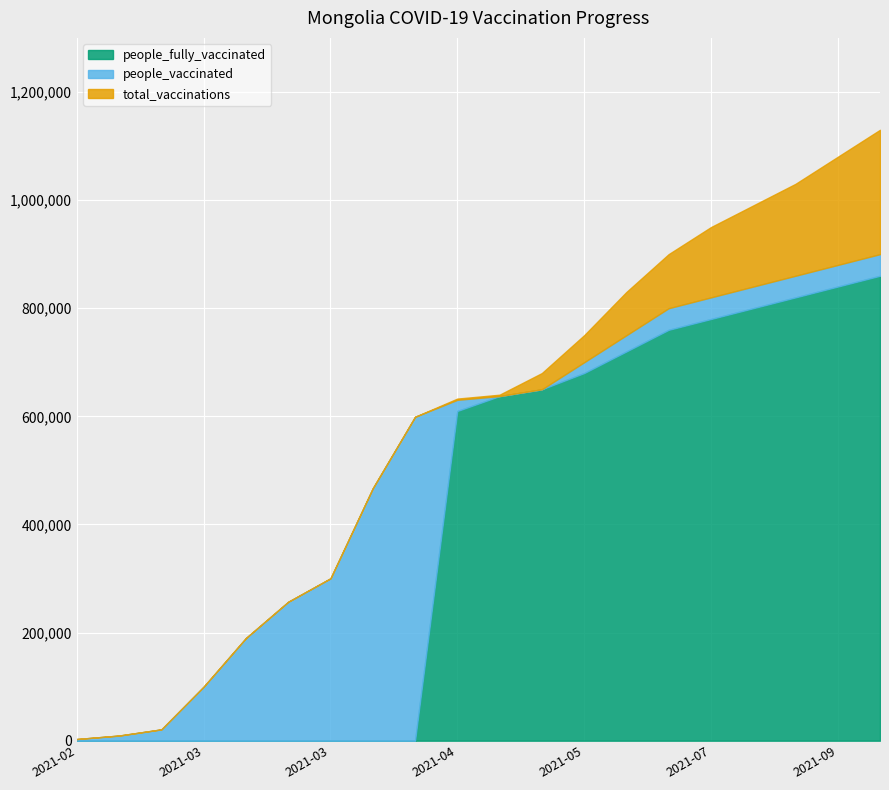

What are all the series names shown in the legend?

people_fully_vaccinated, people_vaccinated, total_vaccinations